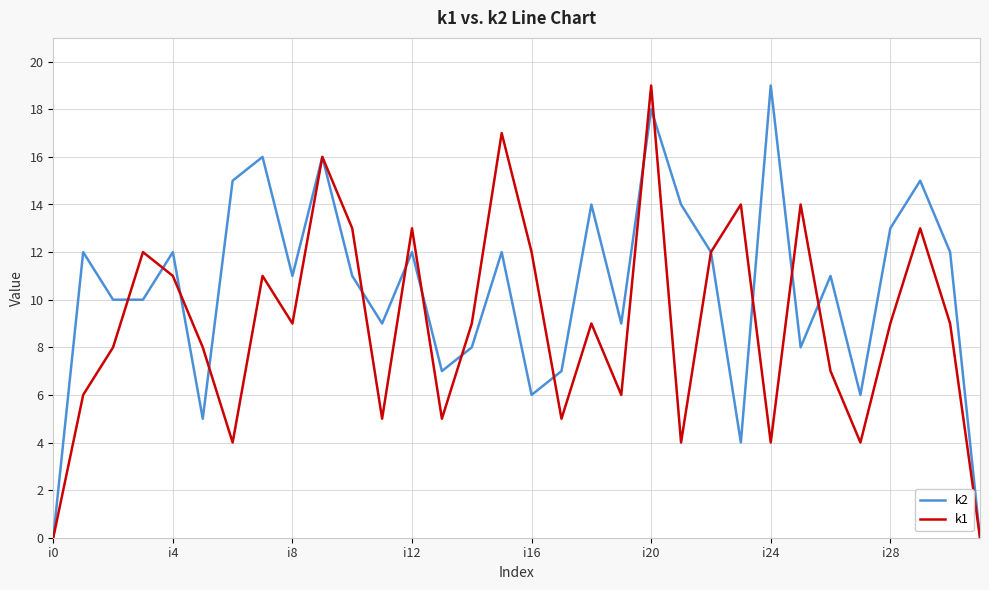

List the series in order of their overall mean, lowest first.

k1, k2